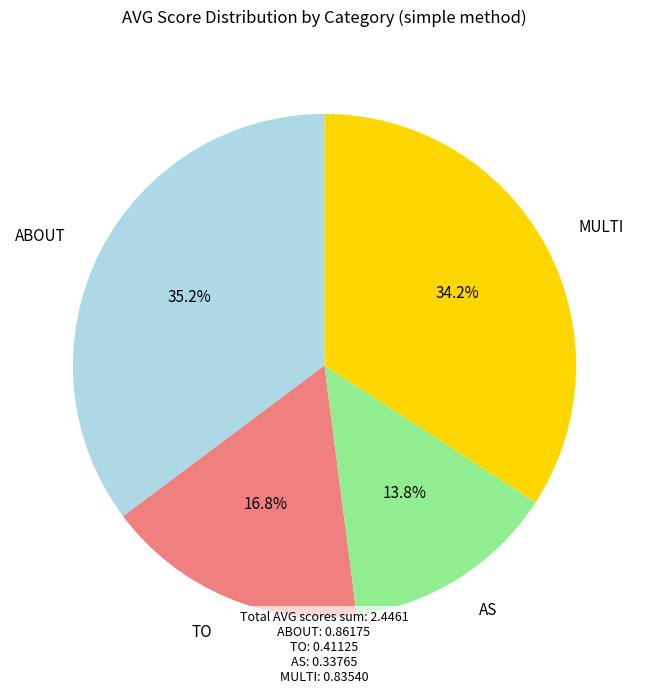

Does MULTI represent more than half of the total?

No